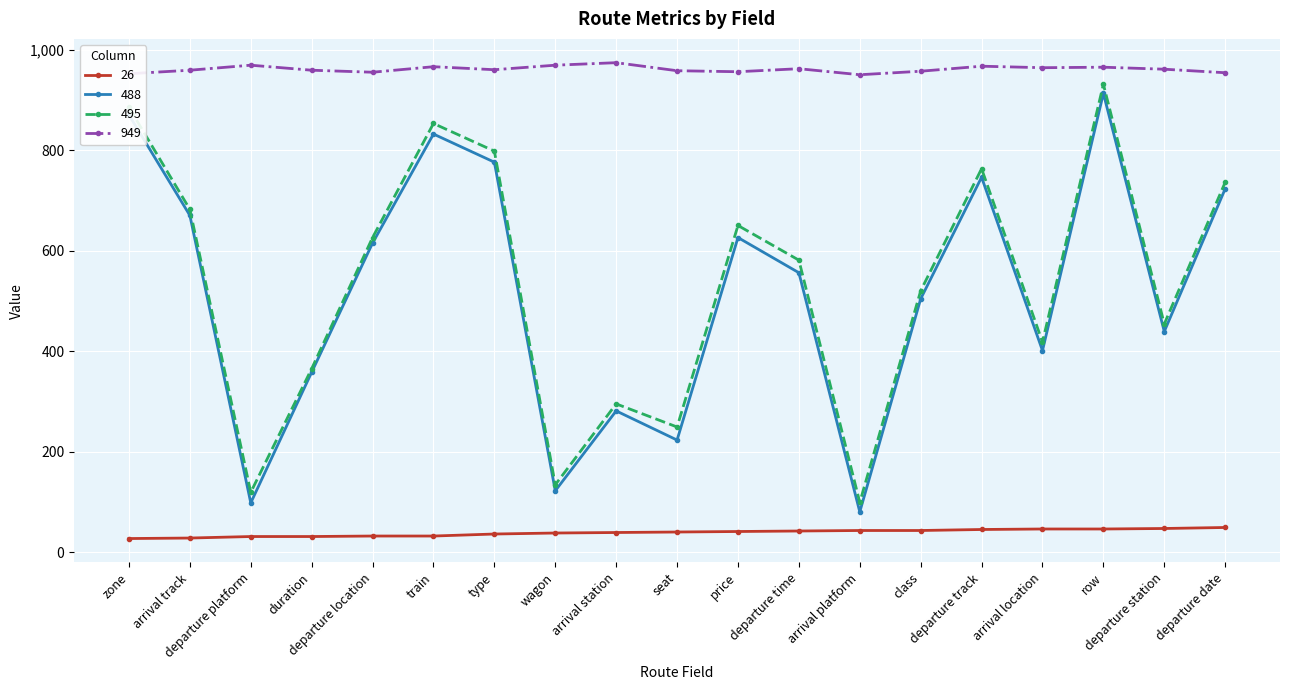

What is the sum of all 488 values?

9833